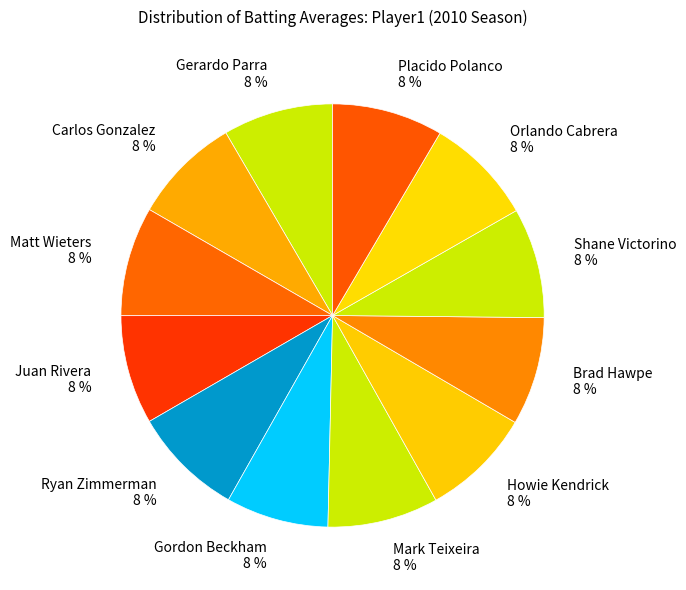

The Carlos Gonzalez slice represents 8% of the pie. True or false?

True